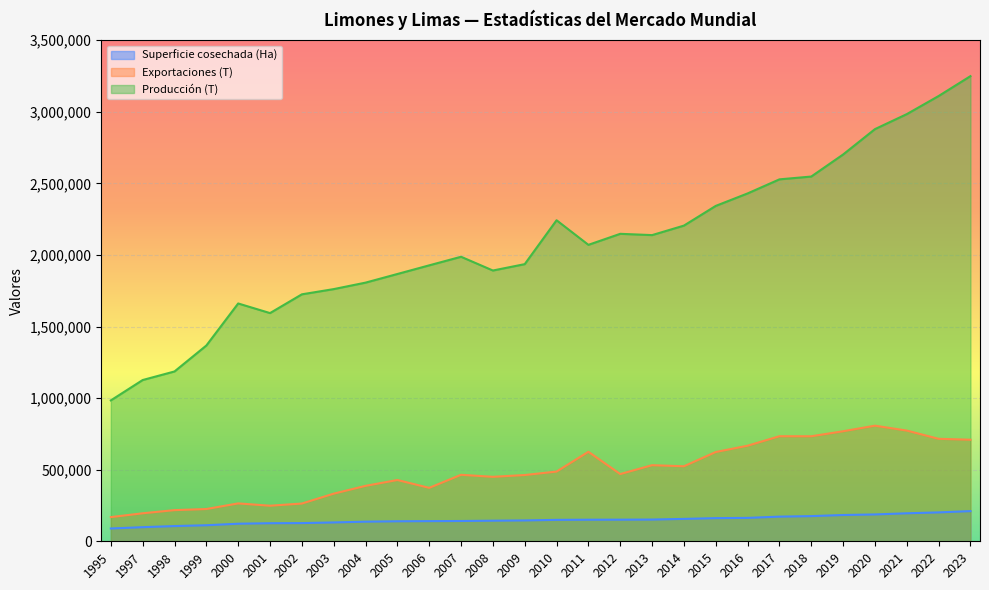

What is the spread (max minus min) of values at 1999?

1255457.0